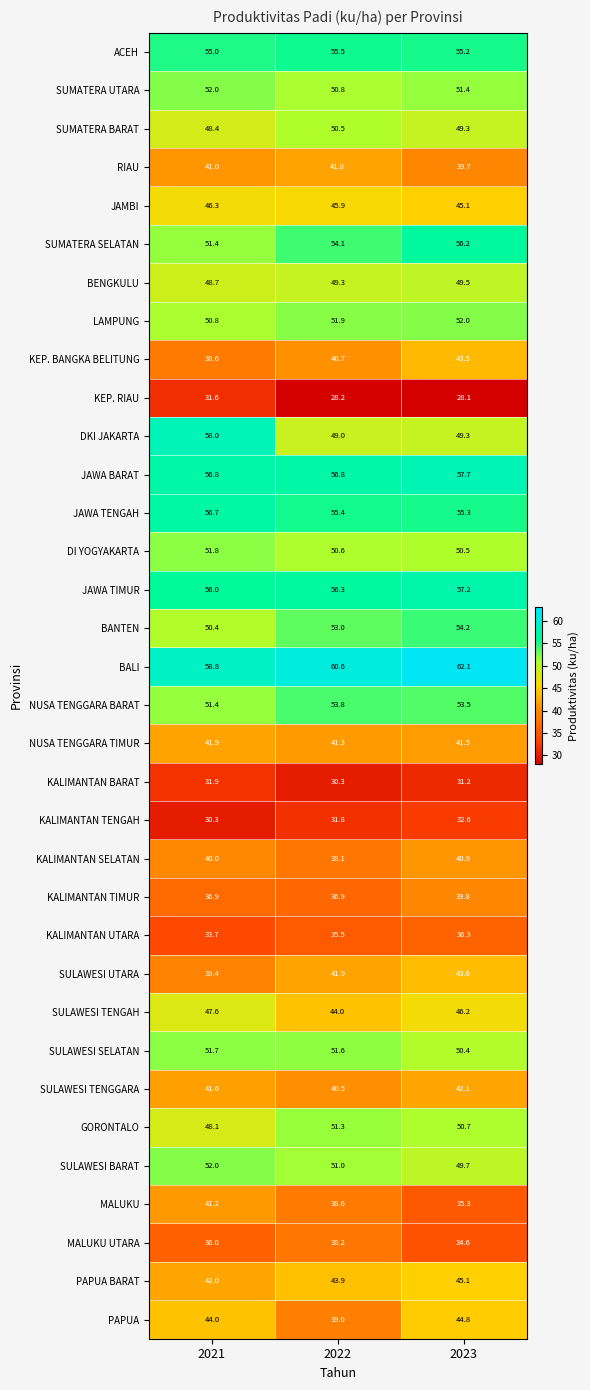

At how many categories does at least one series exceed 28?

3